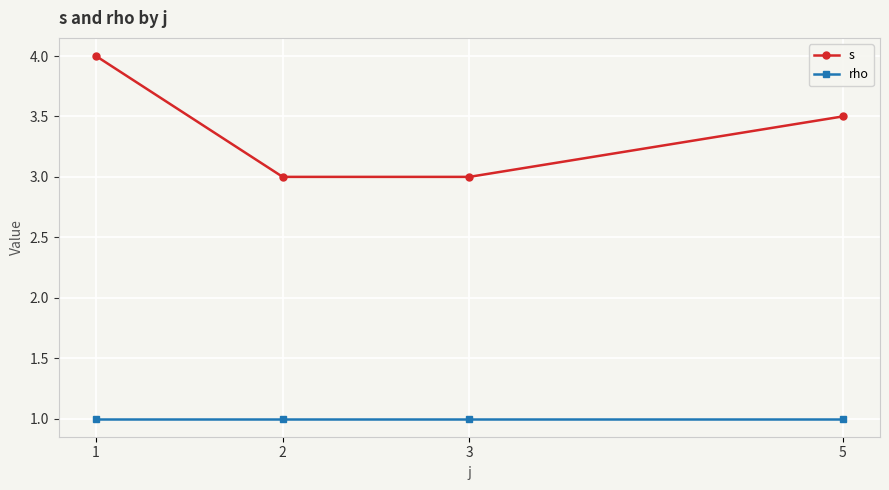

Which series has the widest spread of values?

s